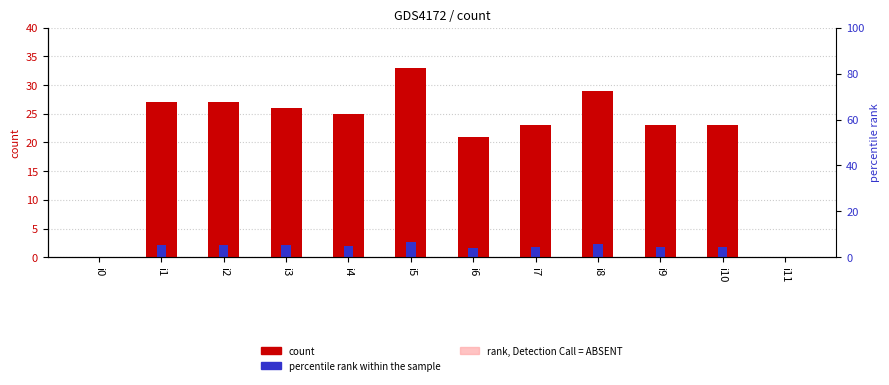

At which label does k1_accent reach its peak?

i5